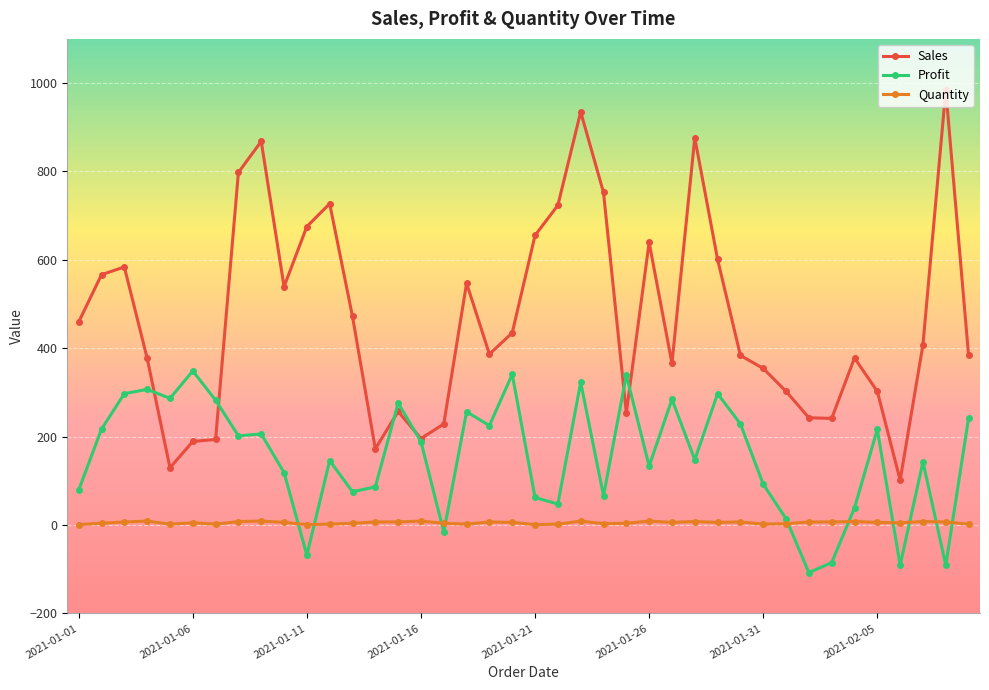

What is the value of the Sales point at the 30th from the left?

383.8